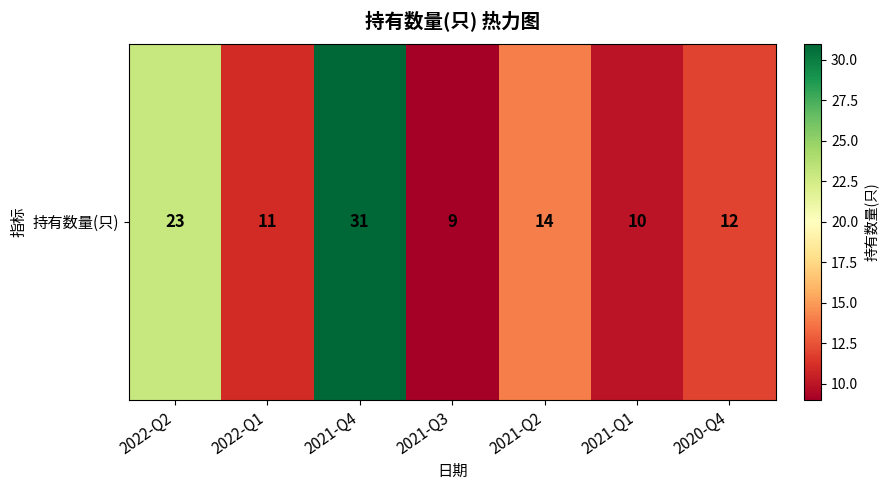

Between 2021-Q4 and 2021-Q3, which is larger?

2021-Q4